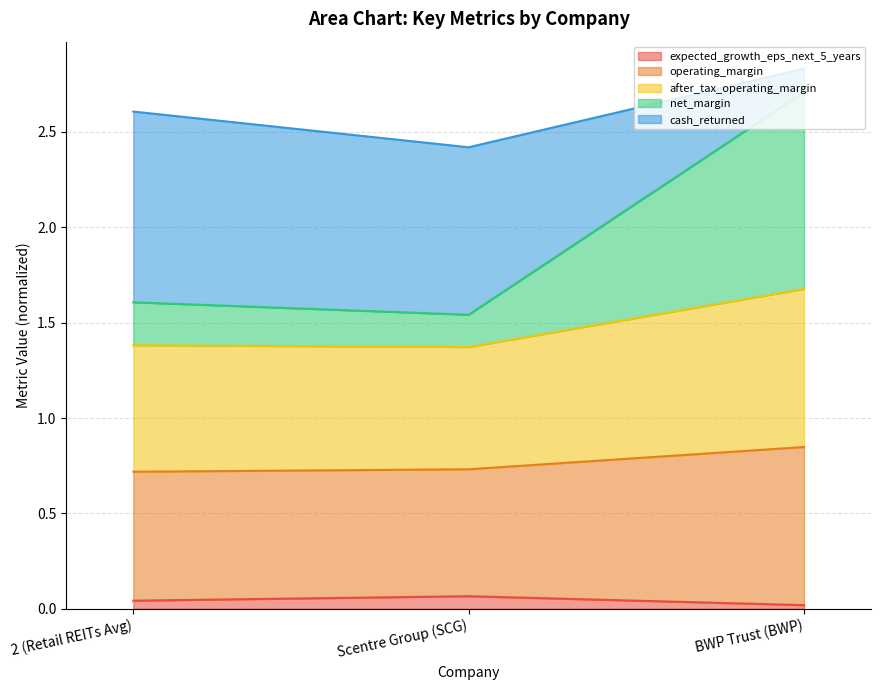

The value of expected_growth_eps_next_5_years at BWP Trust (BWP) is 0.0. True or false?

True